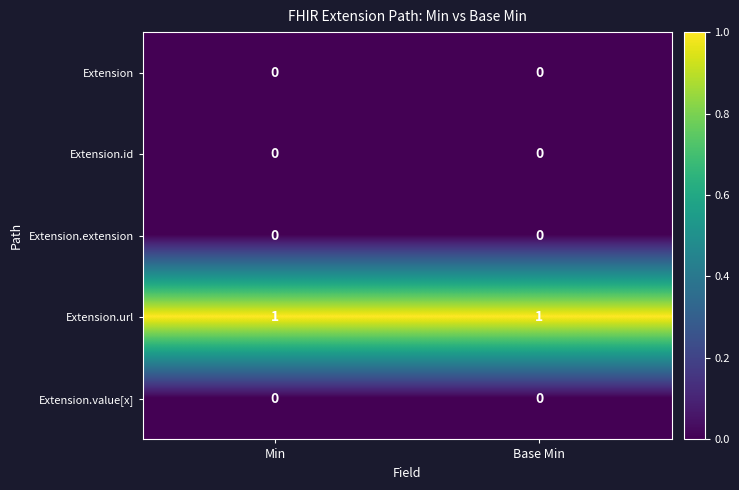

The Extension.extension series shows 0 at Min. True or false?

True